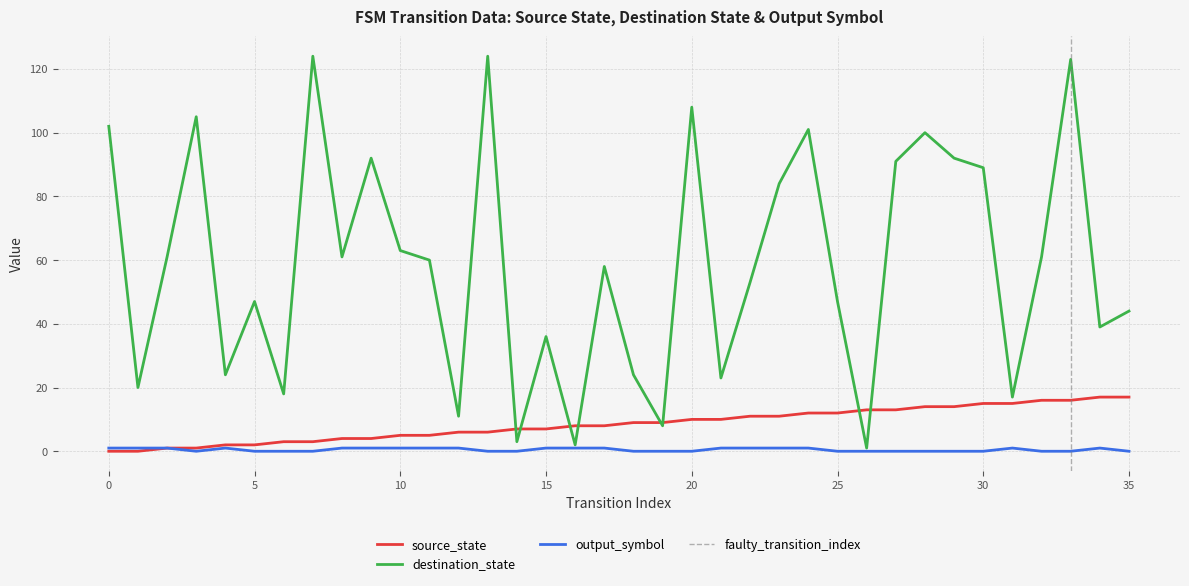

True or false: destination_state has more than 2 points higher than both neighbors.

True